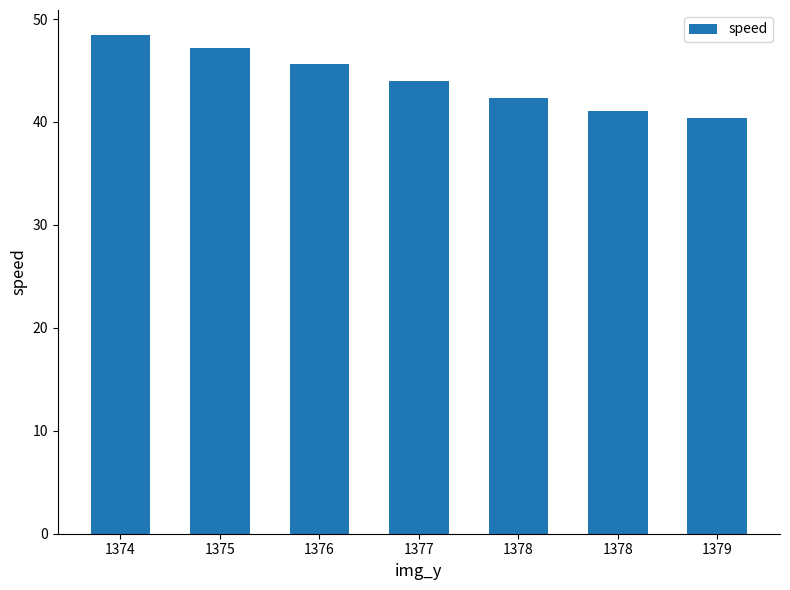

What is the sum of the values at 1378 and 1379?

82.7